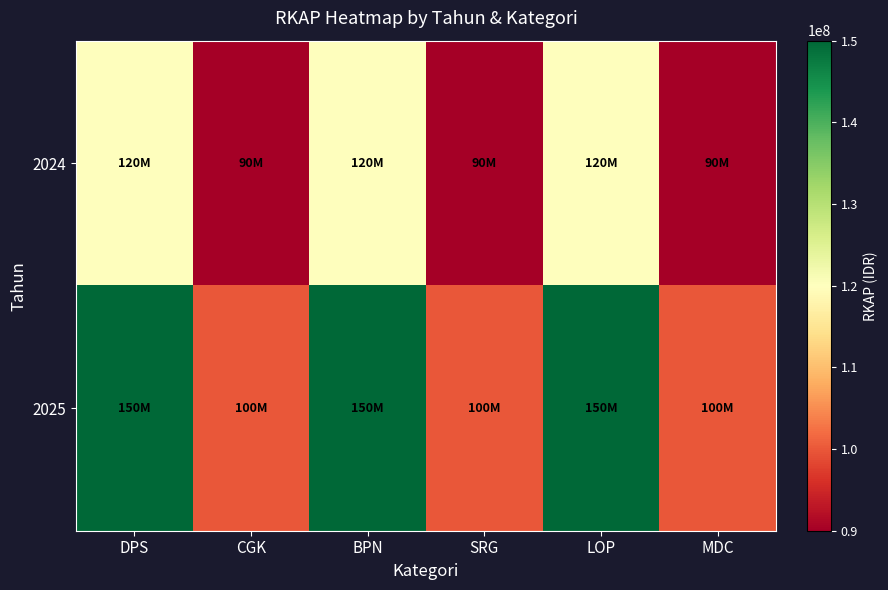

Which series has the largest range (max minus min)?

2025